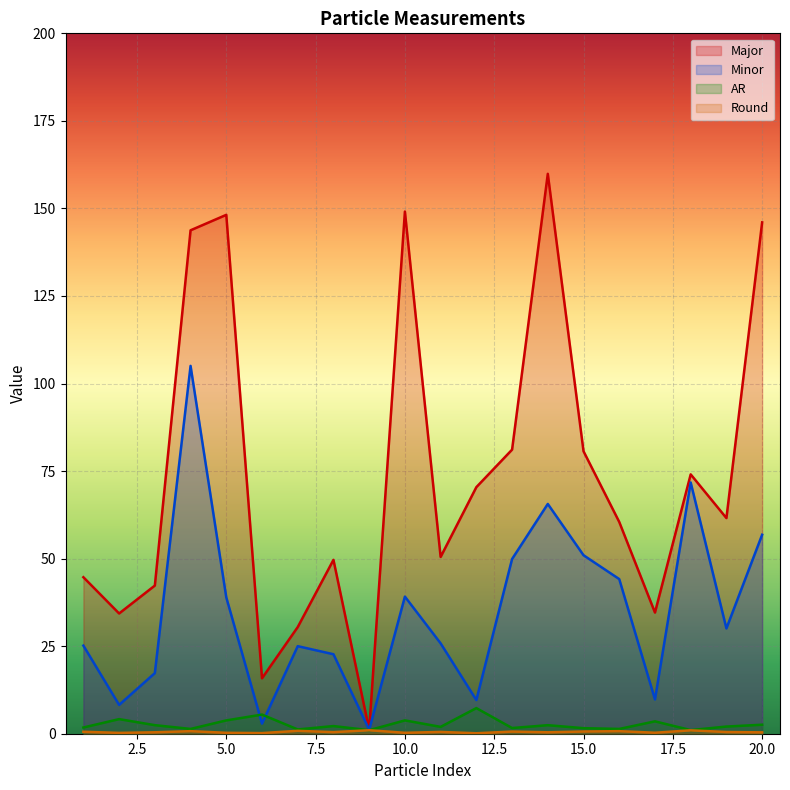

Where does the AR series first go above 2?

2